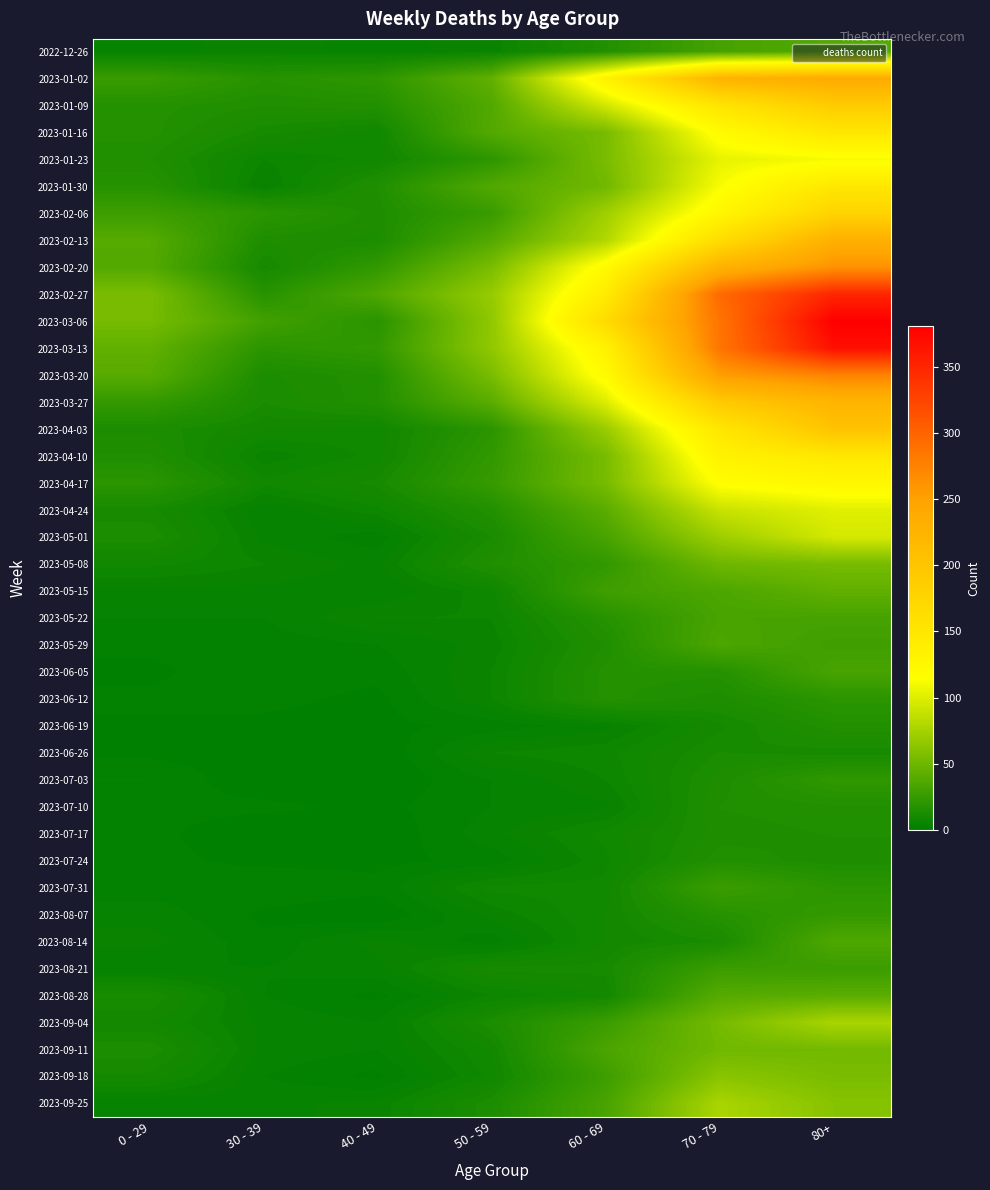

At which category is the sum across all series the highest?

80+